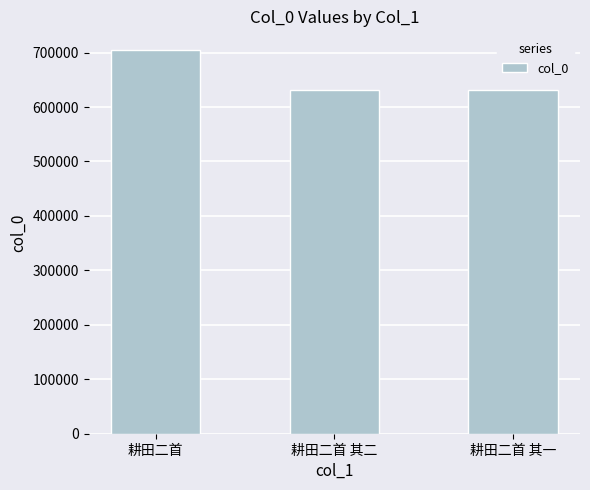

What is the average value?

654883